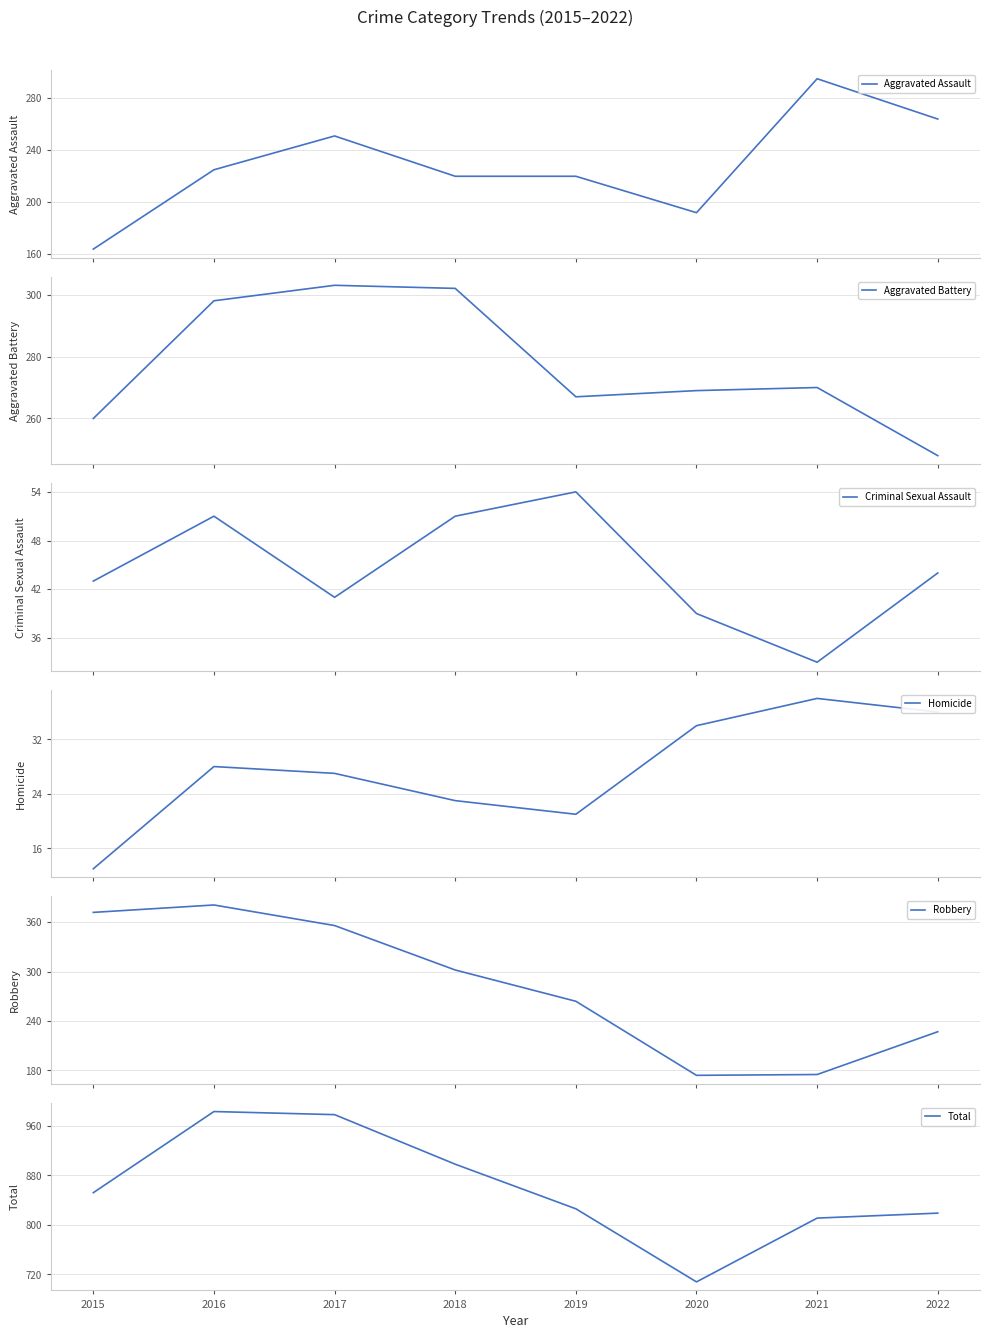

What is the difference between the Total values at 2022 and 2017?

159